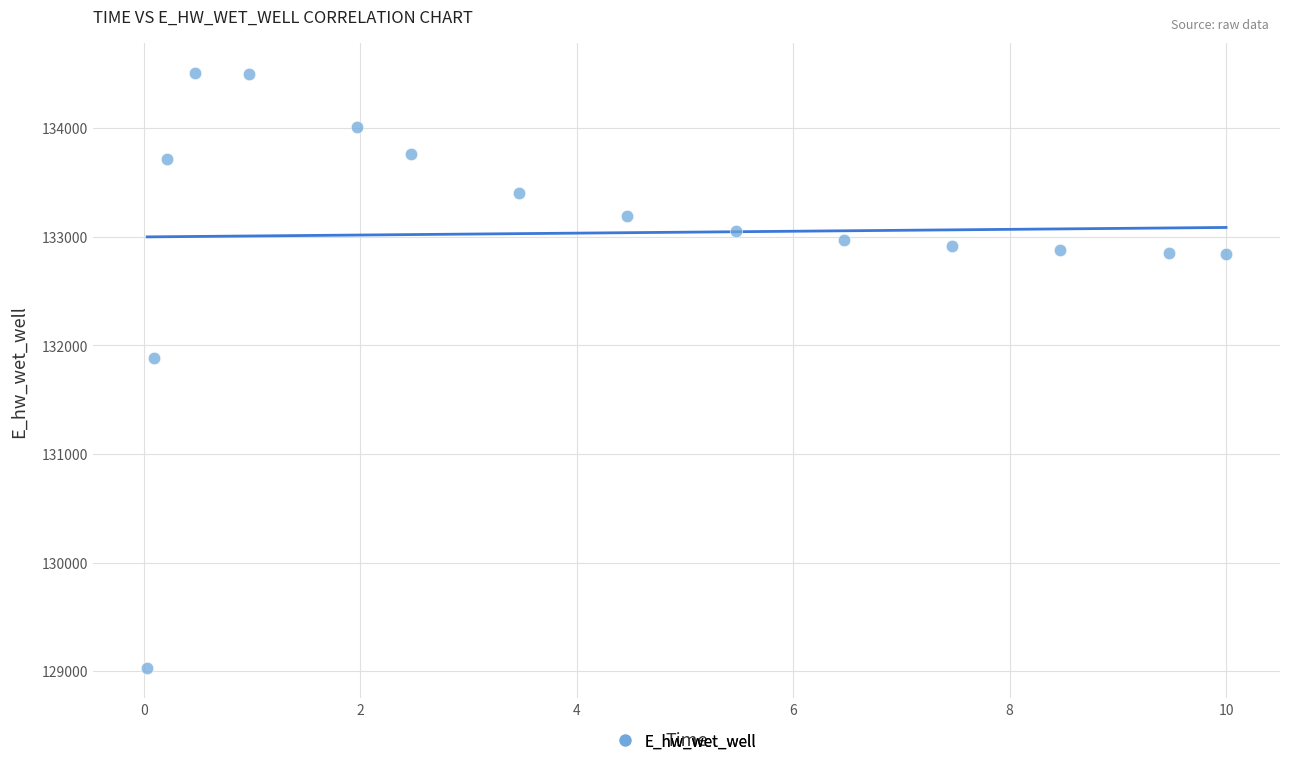

What Y value in the scatter plot is closest to 131766?

131885.5